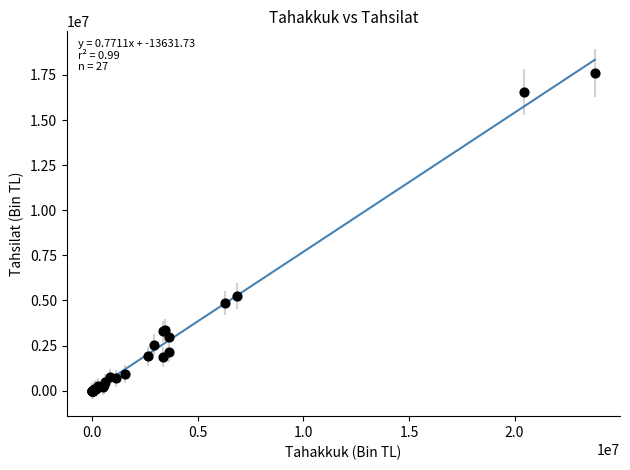

What Y value in the scatter plot is closest to 8811000?

5249094.1